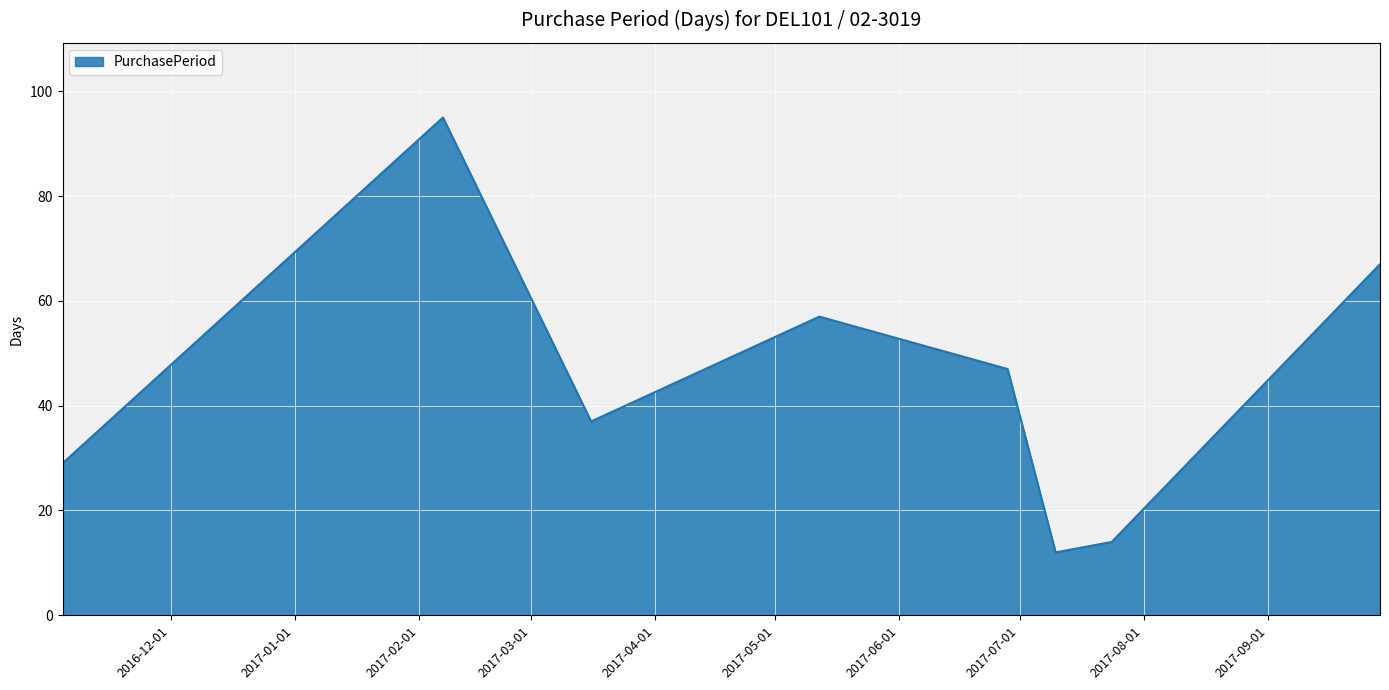

Does the chart have visible grid lines?

Yes